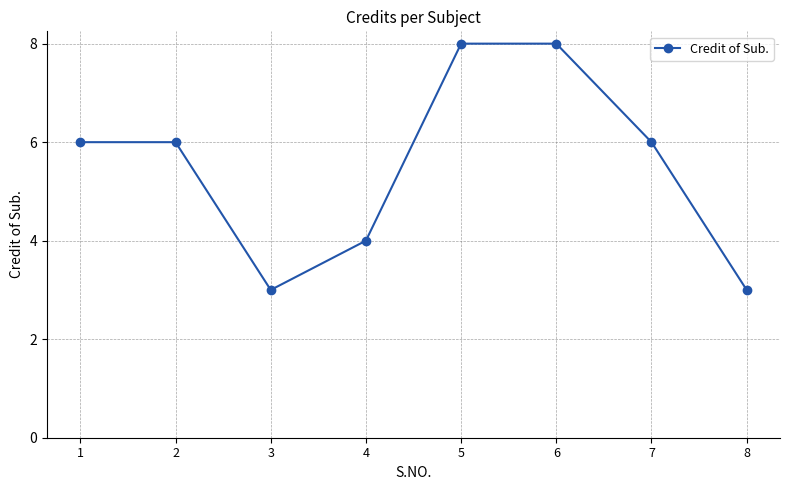

What is the value of the 7th point from the left?

6